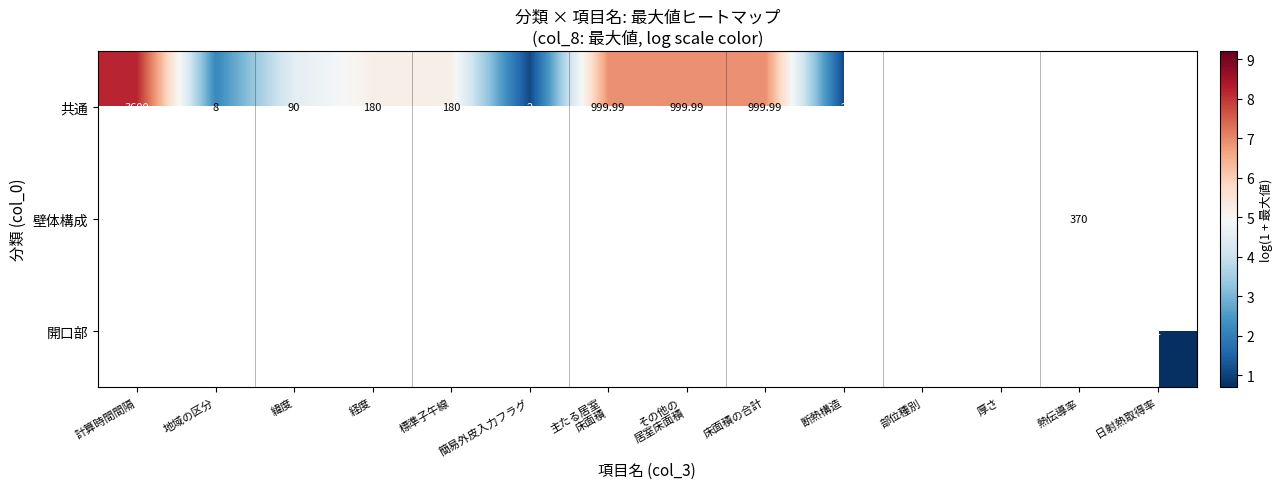

At which label does 共通 reach its minimum?

簡易外皮入力フラグ